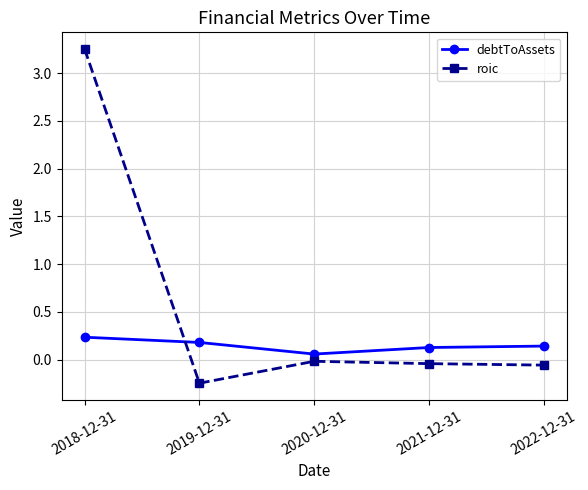

Which series has the largest range (max minus min)?

roic